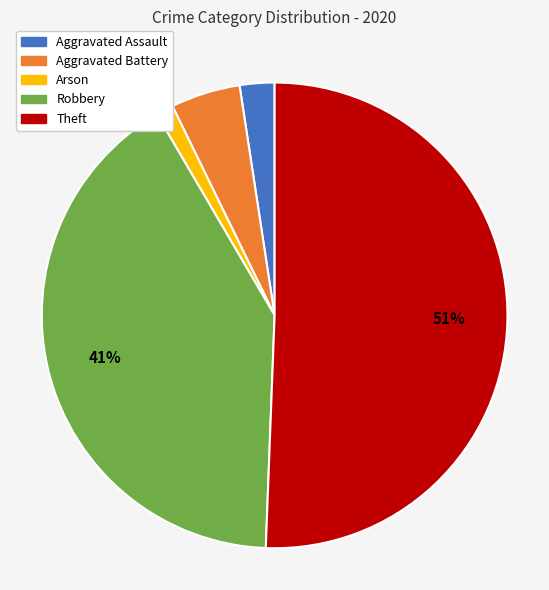

How many segments does this pie chart have?

5